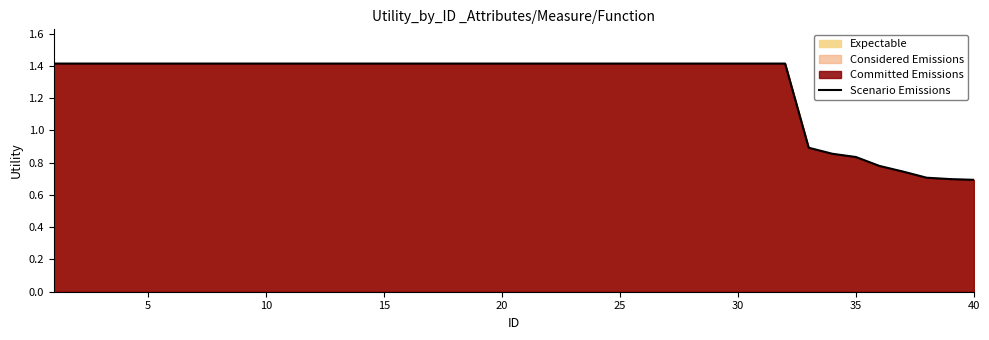

Approximately how many times larger is the value at 35 compared to 30?

0.6